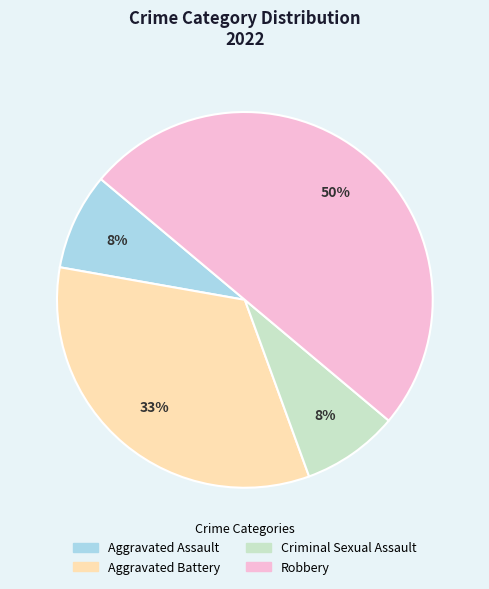

What is the largest slice in the pie chart?

Robbery